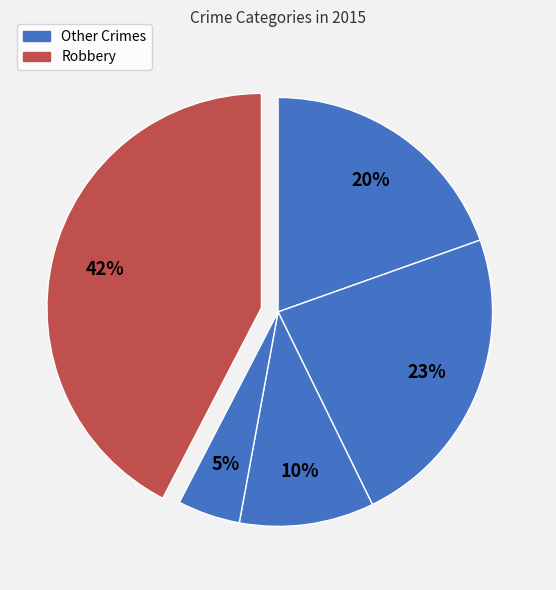

How many segments does this pie chart have?

5